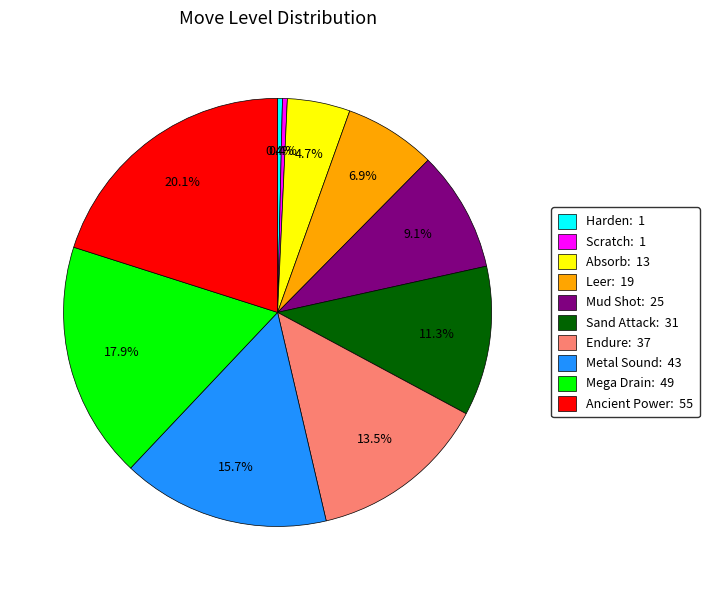

What is the largest slice in the pie chart?

Ancient Power